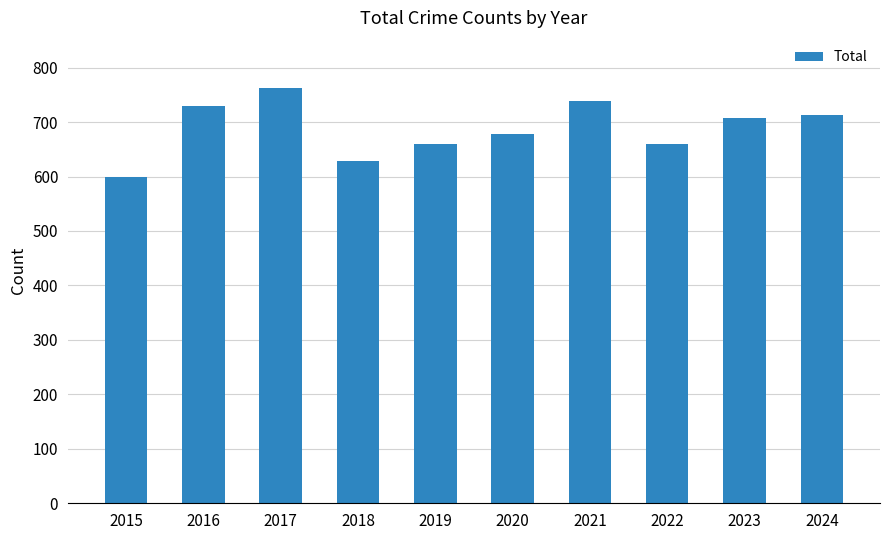

Is it true that the value at 2017 is 763?

True